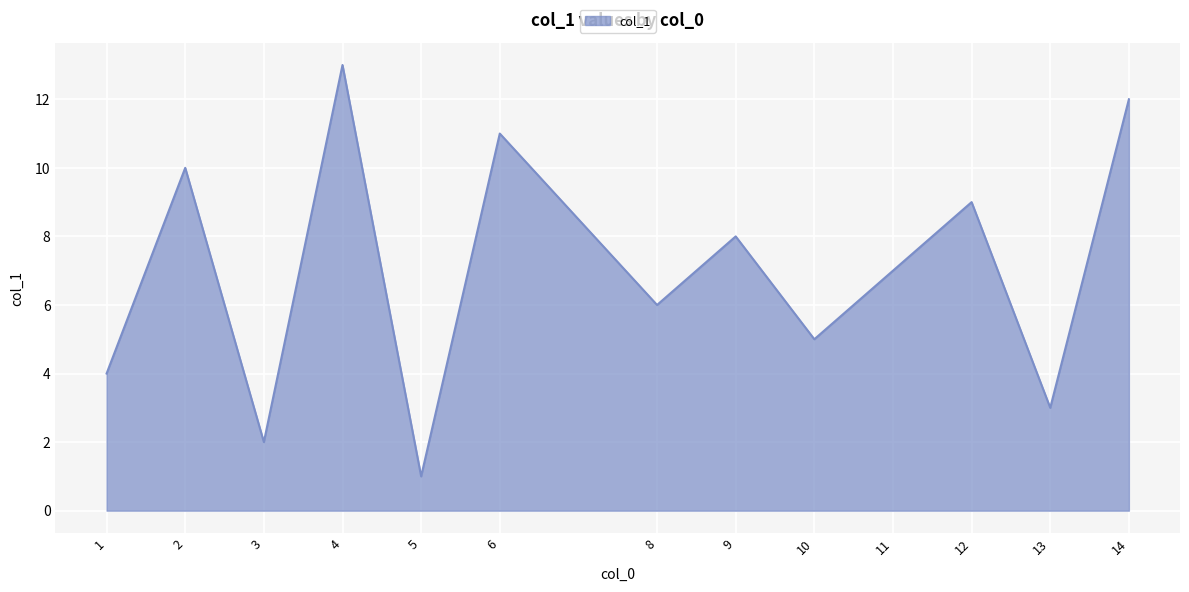

The value at 2 is 4. True or false?

False